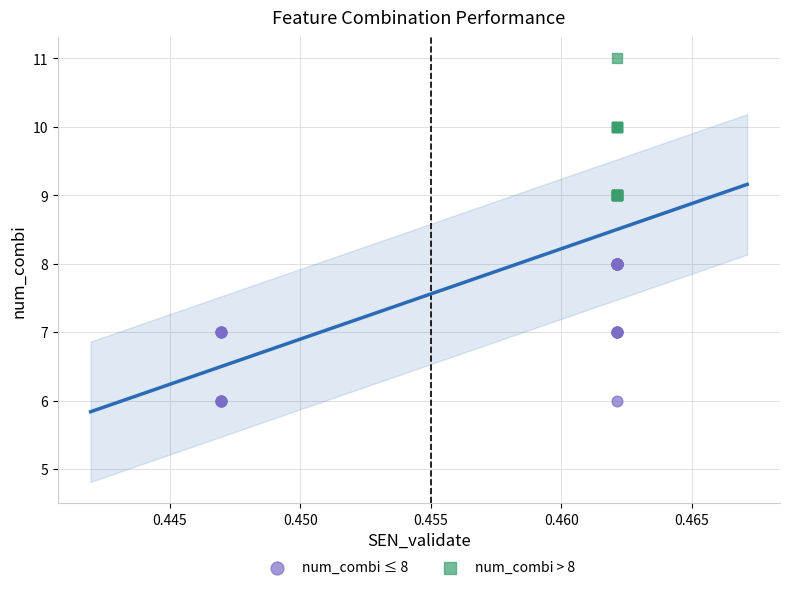

Which series reaches the minimum Y coordinate?

num_combi ≤ 8